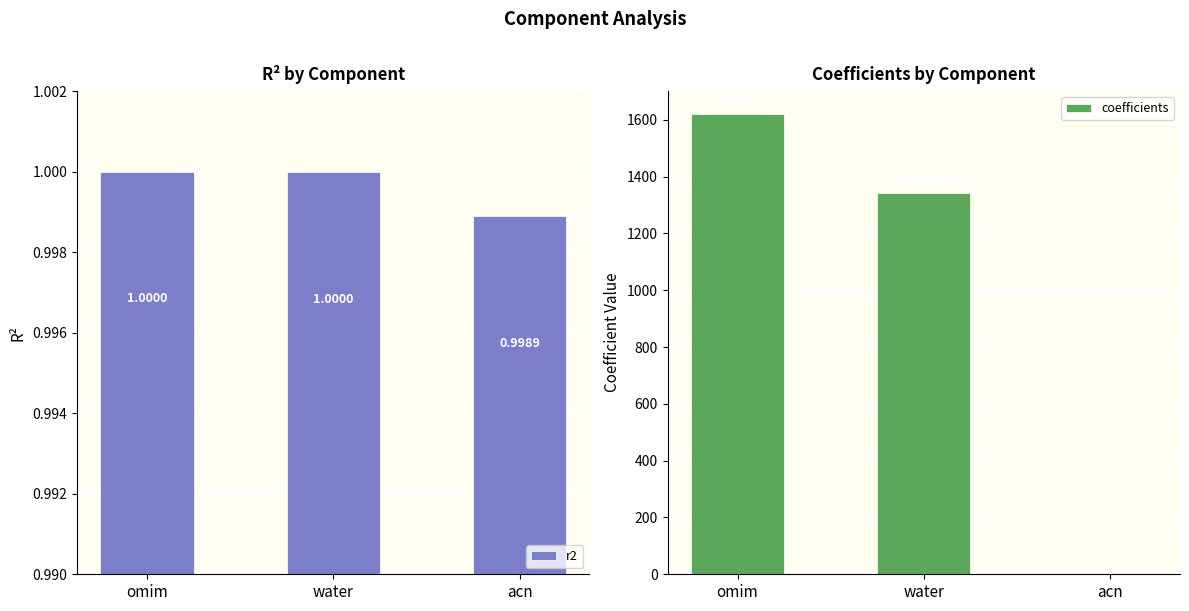

Which series has the widest spread of values?

coefficients